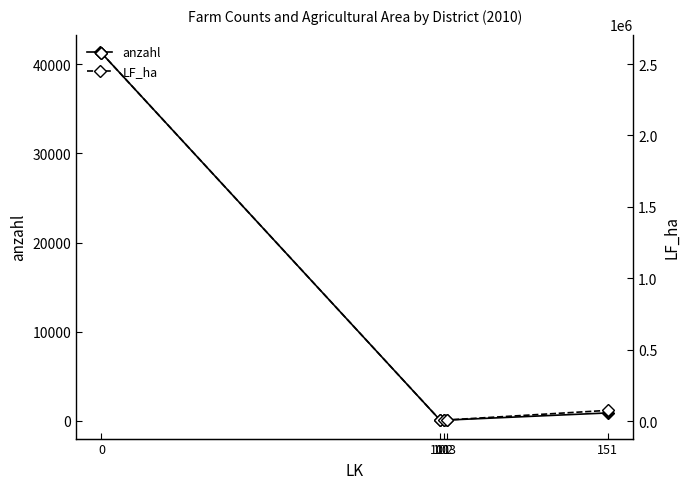

At which label is LF_ha closest to 1291839?

151